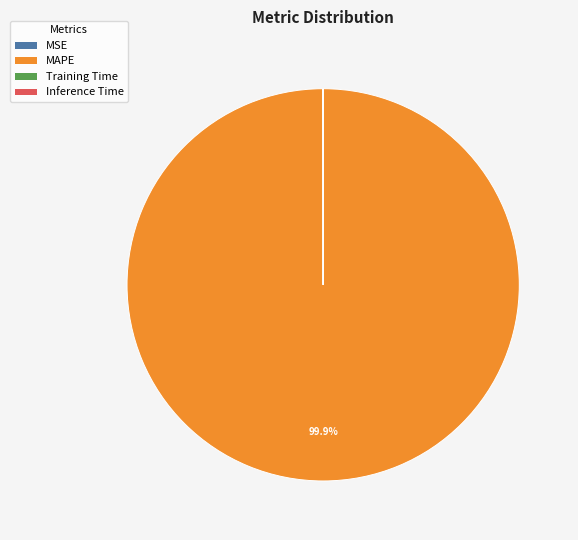

True or false: MAPE accounts for 100% of the total.

True